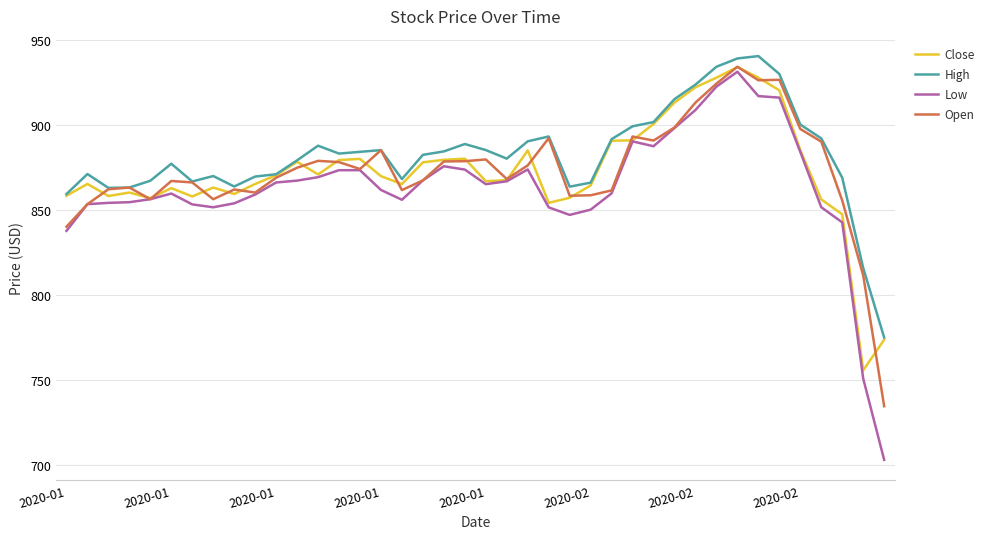

What is the lowest value of the Open series?

734.5